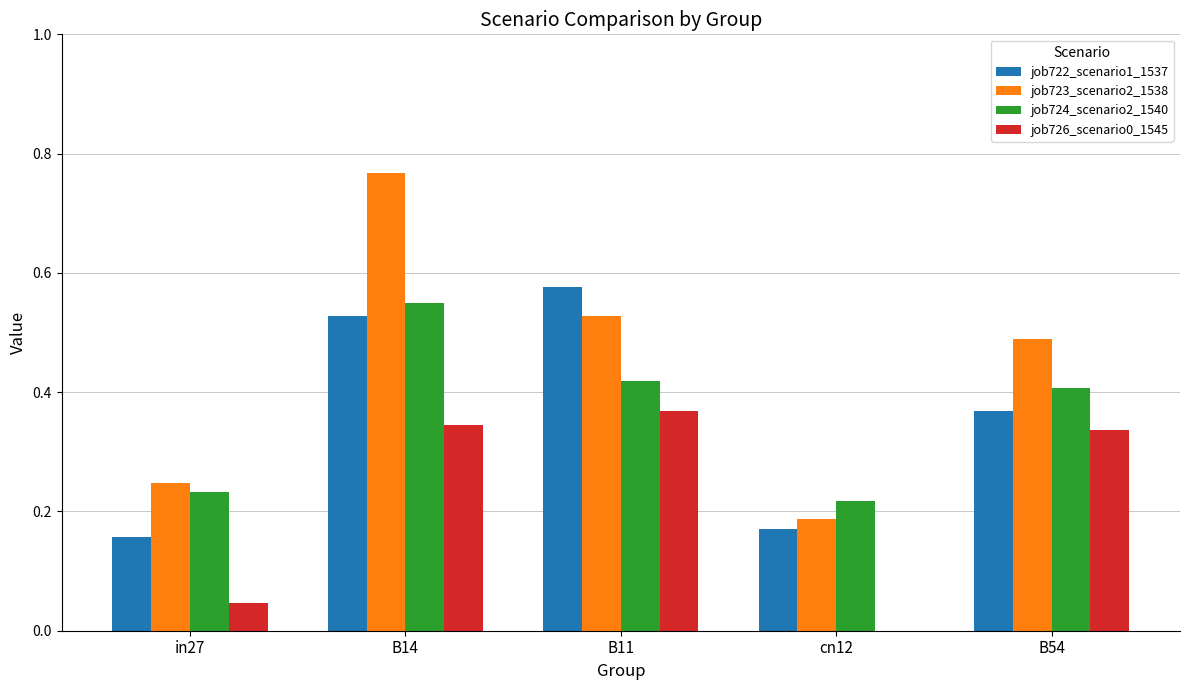

At which category is the sum across all series the highest?

B14